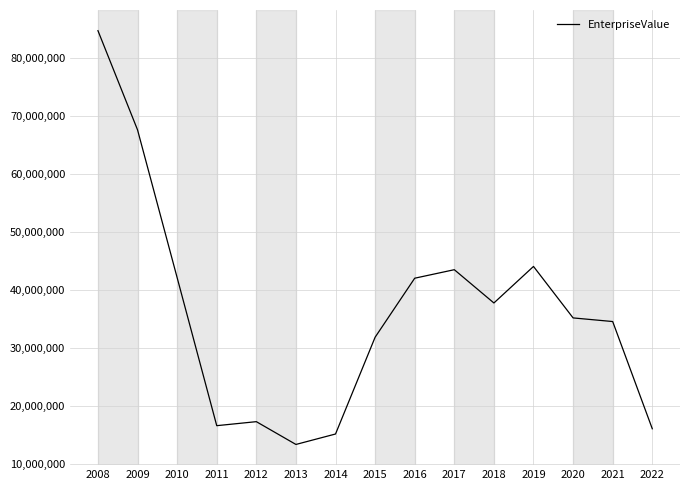

What is the difference between the maximum and minimum values?

71232570.4